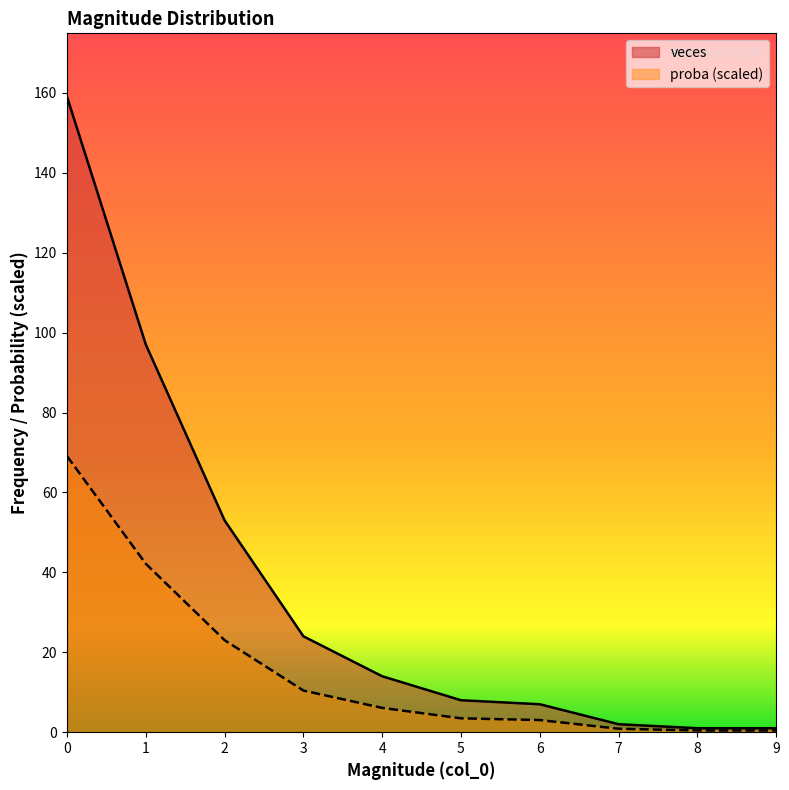

The value of proba at 2 is 23.0. True or false?

True